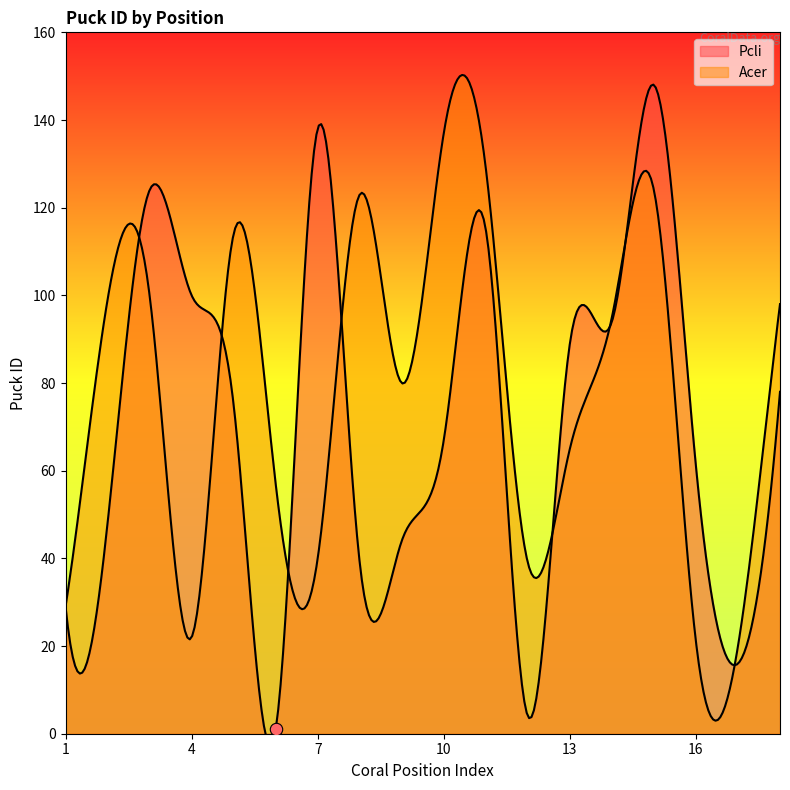

What is the total value across all series at 9?

124